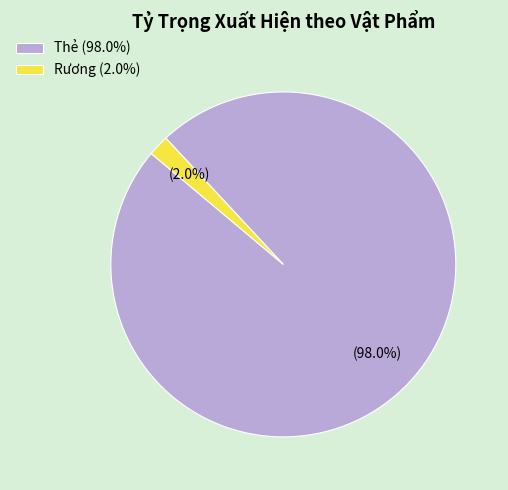

To the nearest percent, what is the average slice percentage?

50%